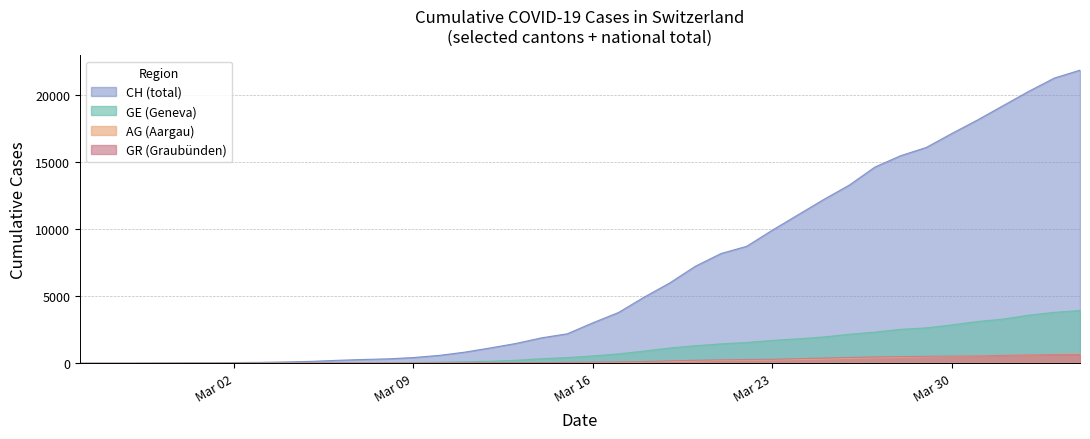

Which series has the largest total across all categories?

CH (total)